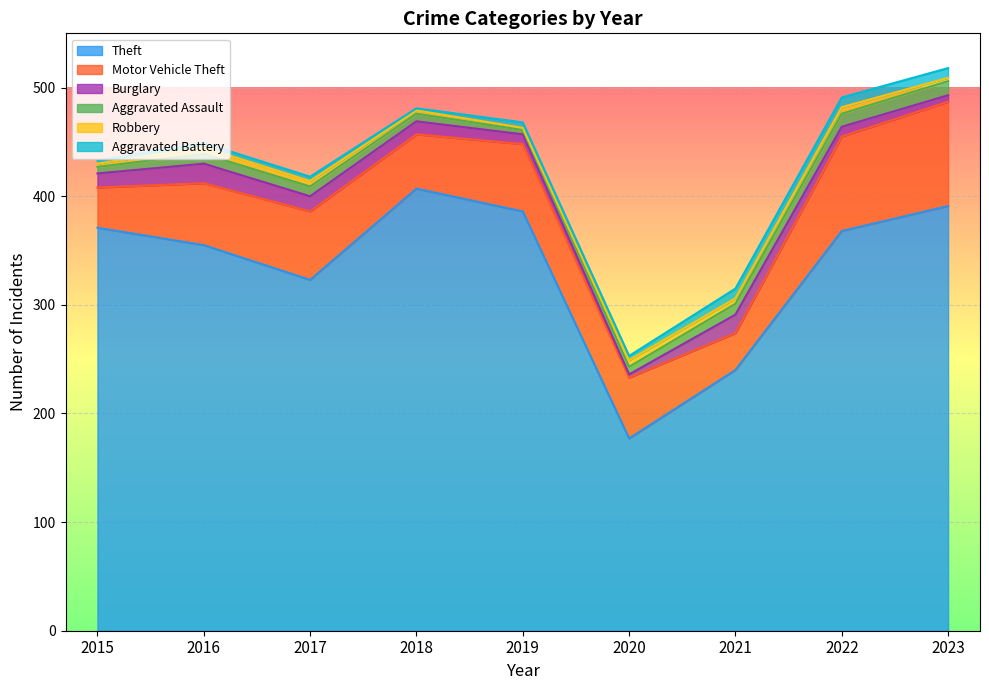

What is the difference between the maximum and minimum values in the Aggravated Assault series?

9